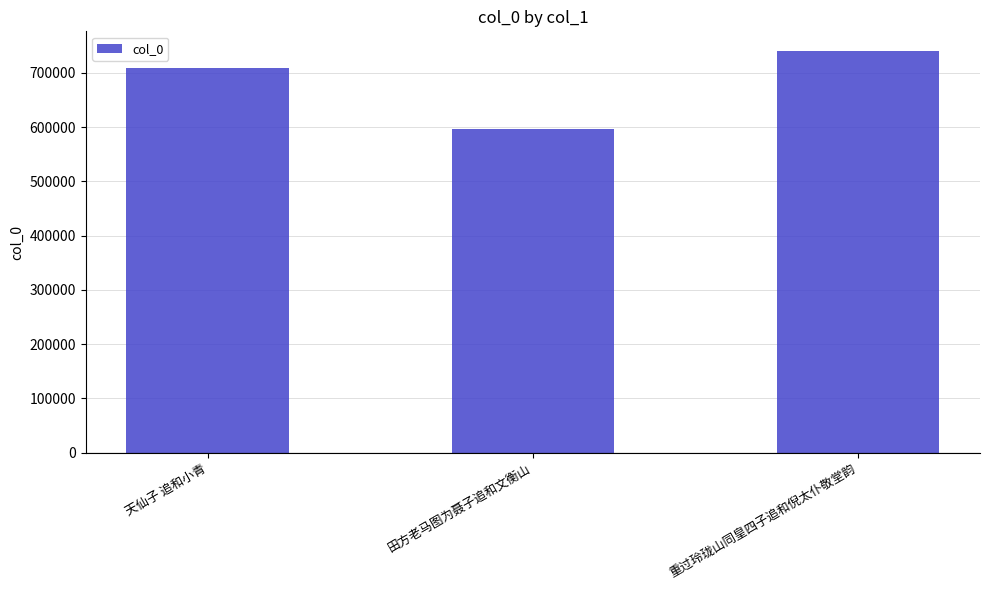

What value does the data have at 田方老马图为聂子追和文衡山?

596860